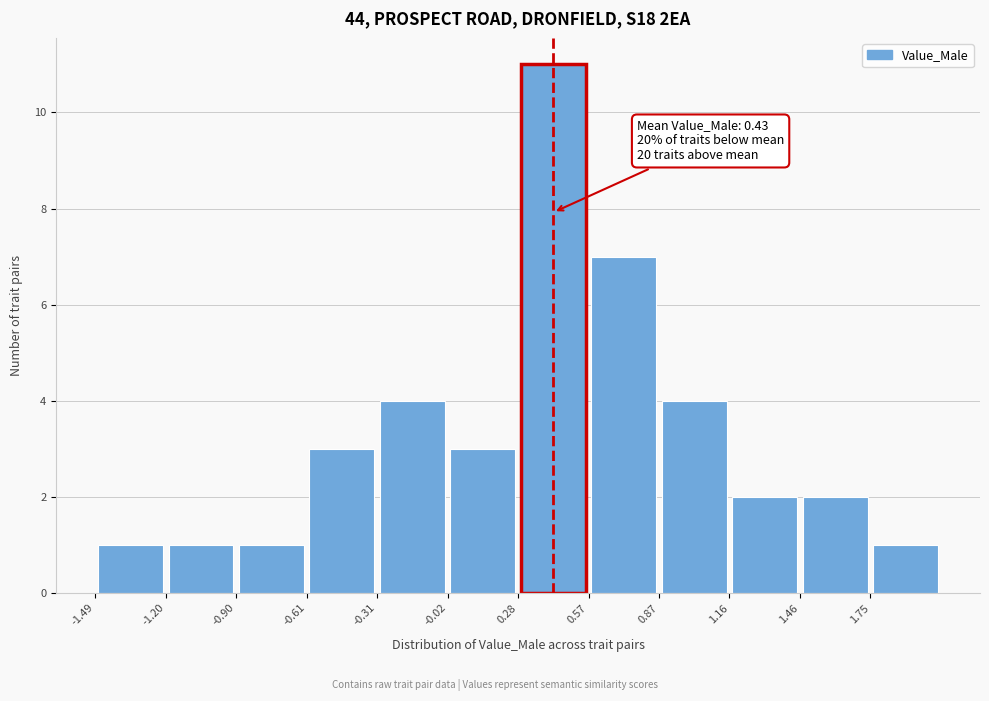

Which range on the x-axis has the tallest bar?

0.30 to 0.55